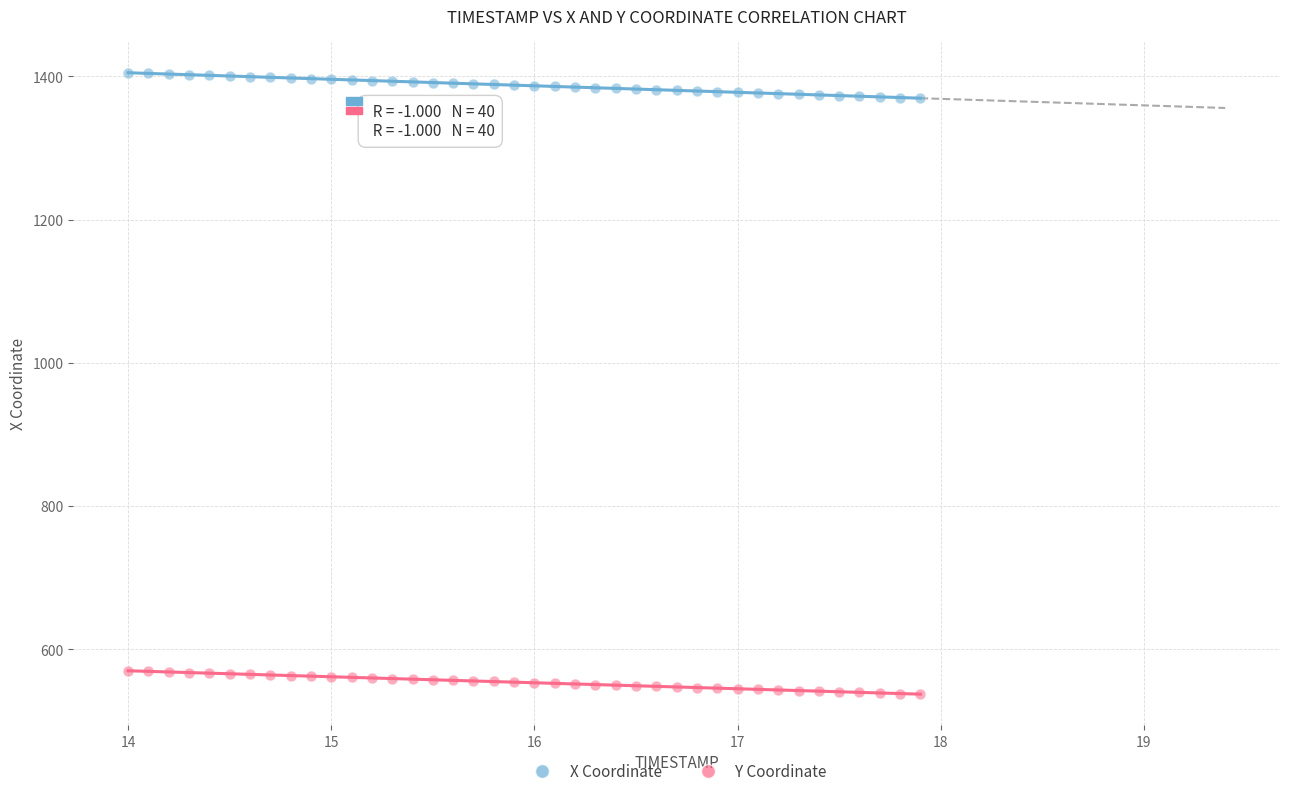

Which series has the widest spread of Y values?

X Coordinate